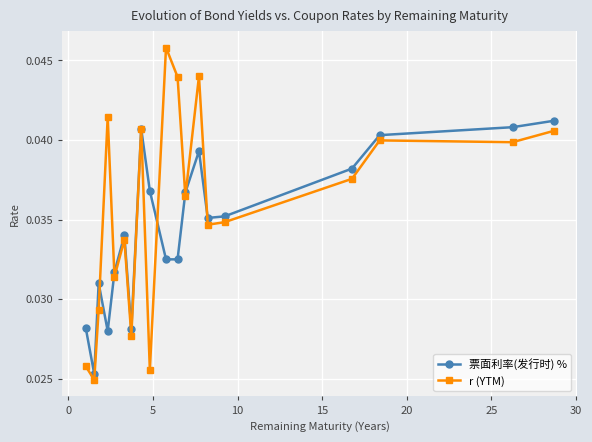

What is the sum of all 票面利率(发行时) % values?

0.7